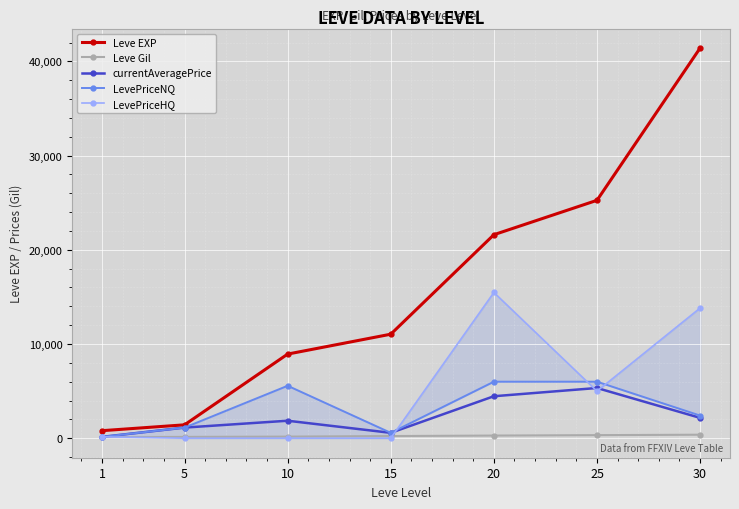

What value does the currentAveragePrice series have at 1?

143.0